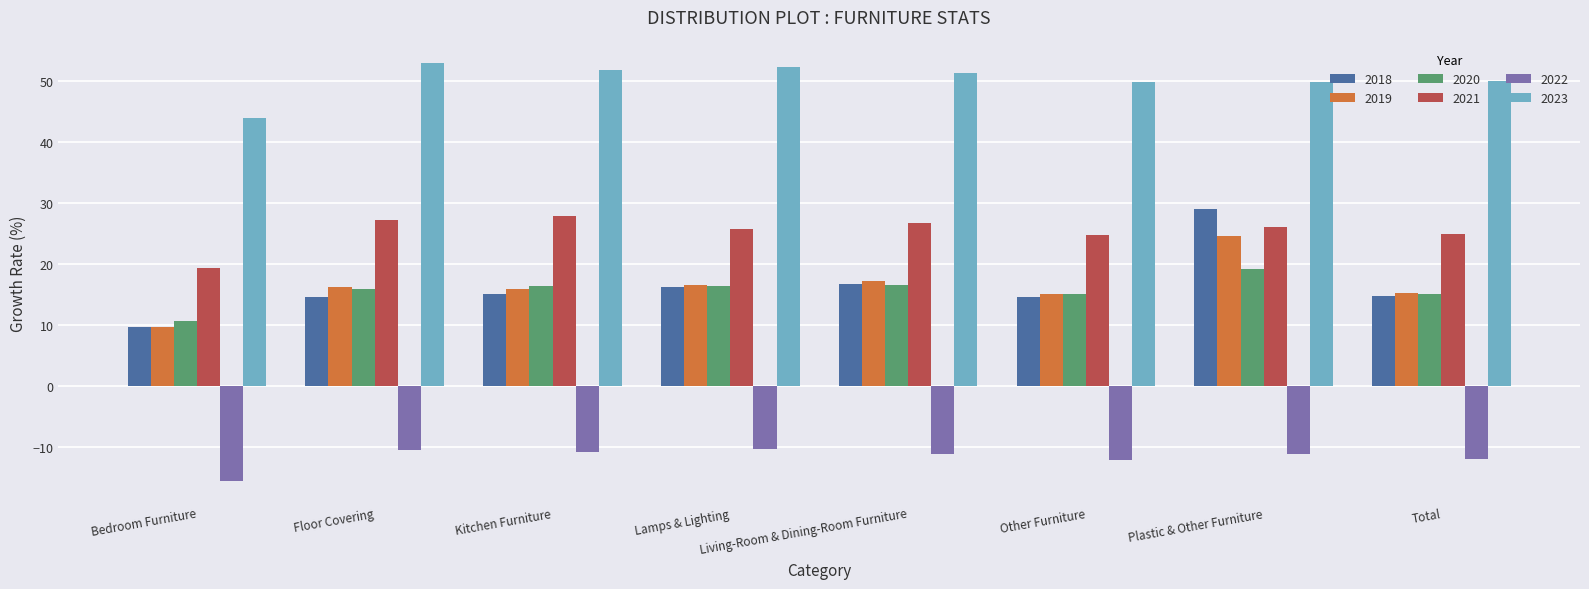

What is the minimum value shown in the chart?

-15.6